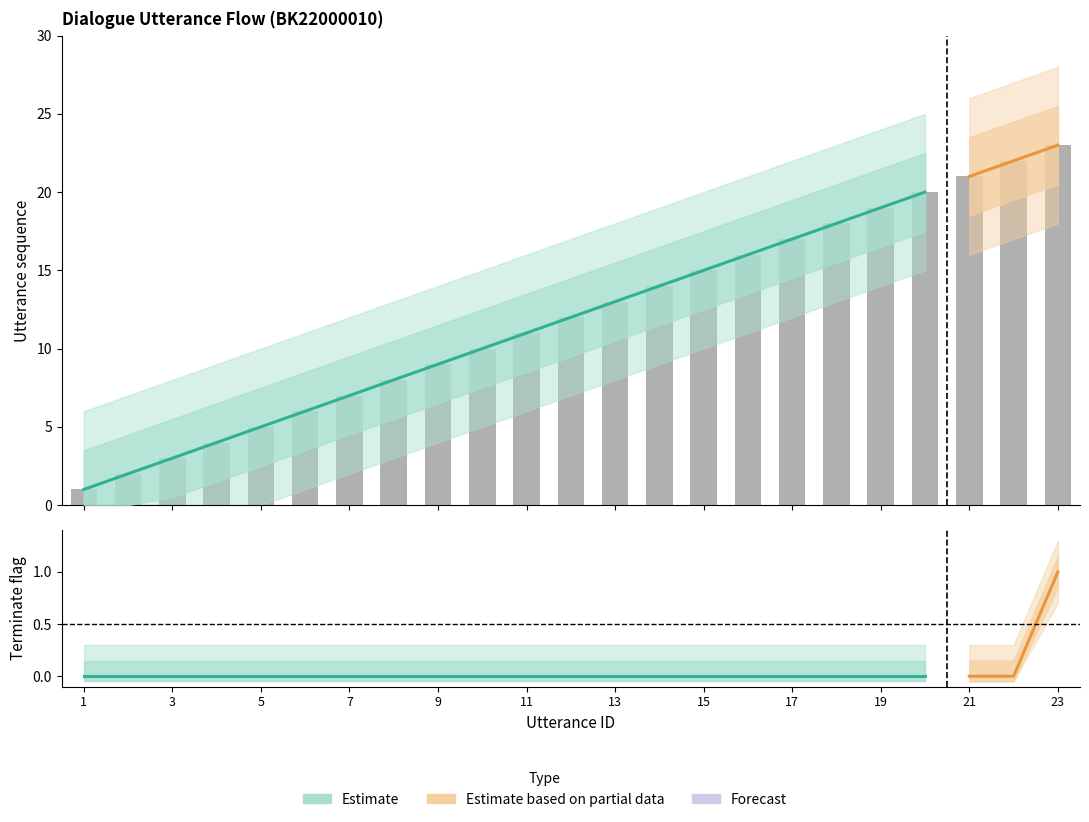

Reading right to left, what are all the values shown in this chart?

23=23	22=22	21=21	20=20	19=19	18=18	17=17	16=16	15=15	14=14	13=13	12=12	11=11	10=10	9=9	8=8	7=7	6=6	5=5	4=4	3=3	2=2	1=1